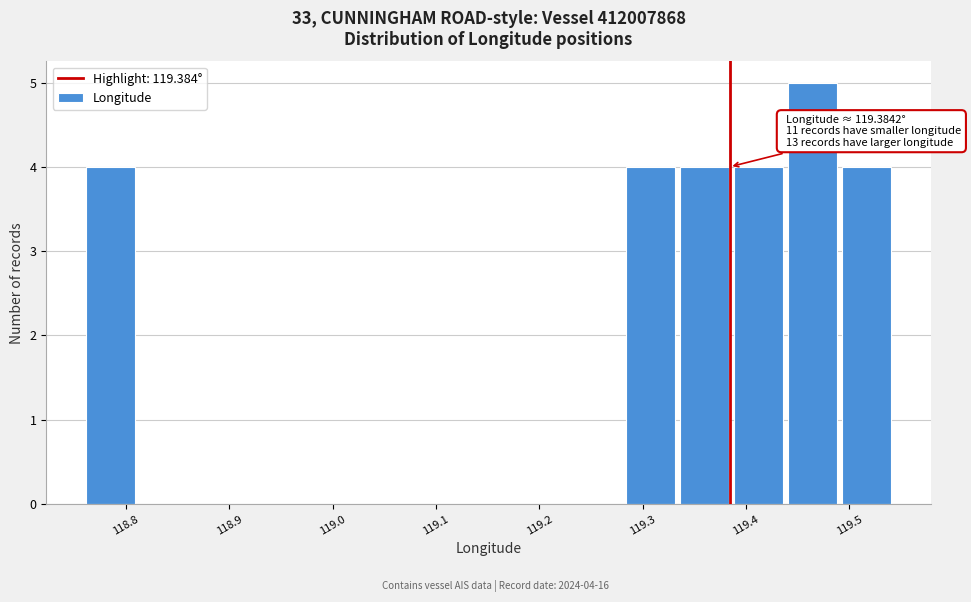

Which range on the x-axis has the tallest bar?

119.44 to 119.49